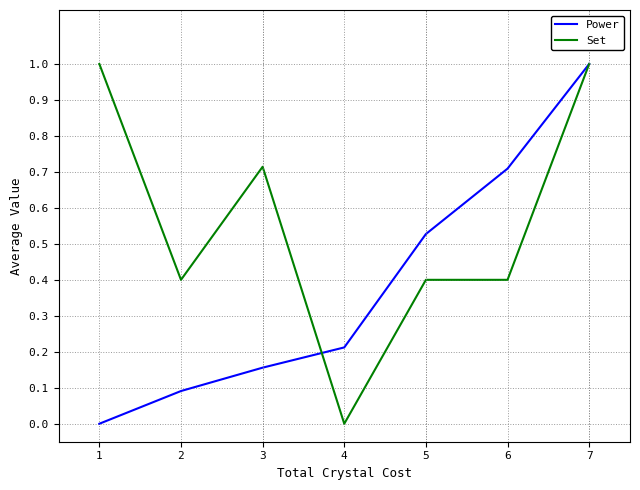

Count the number of data series in this chart.

2